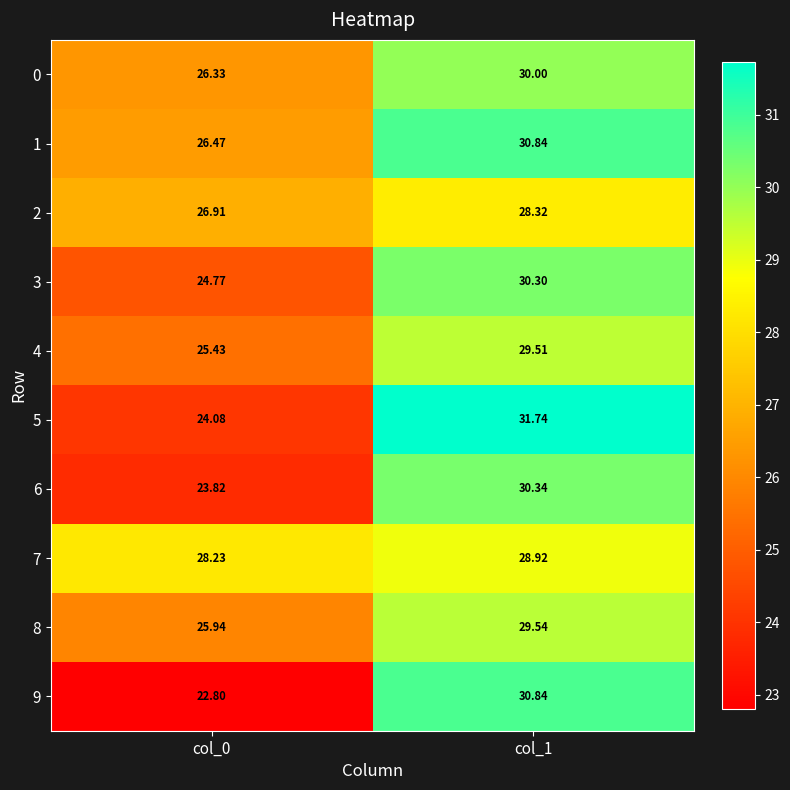

Is the value of 5 at col_1 greater than the value of 3 at col_1?

Yes